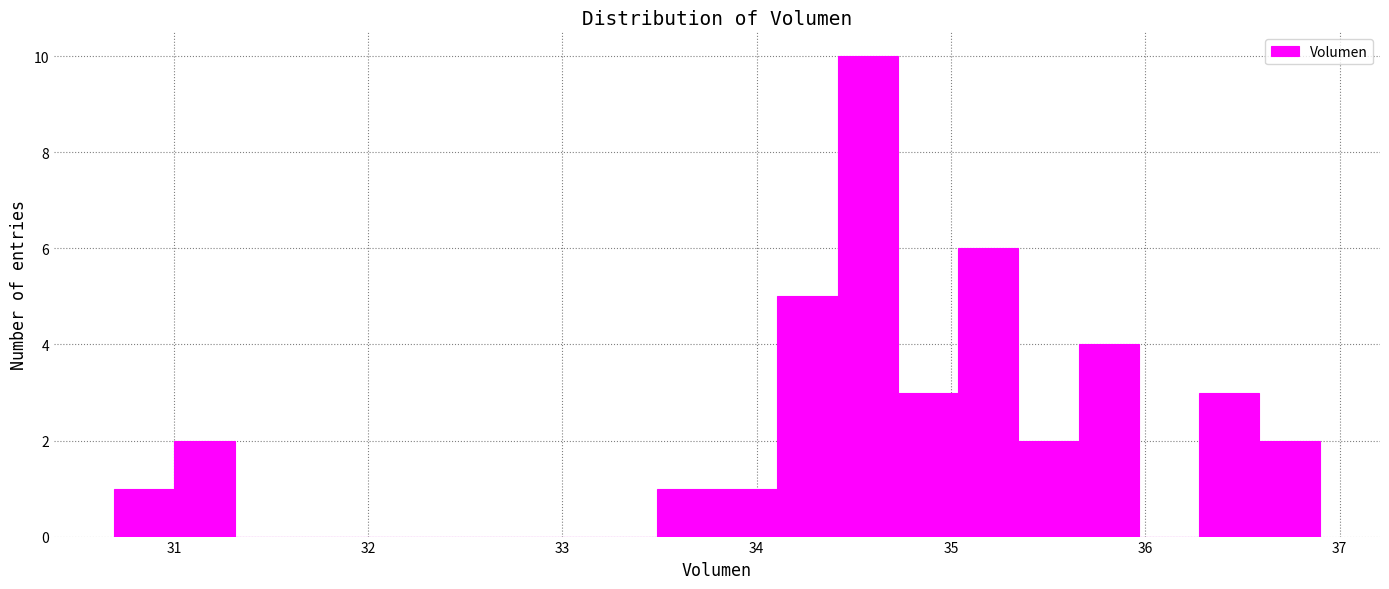

Read against the x-axis, roughly where is the centre of the tallest bar?

34.6